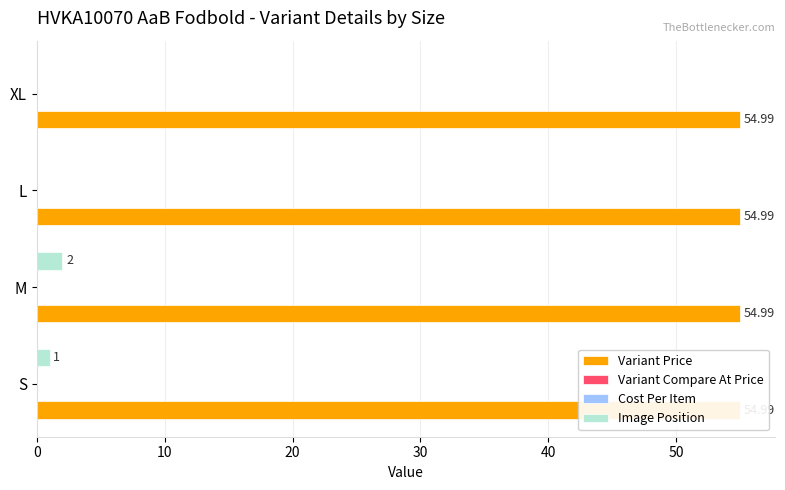

What is the value of the Cost Per Item bar at the 3rd from the left?

0.2